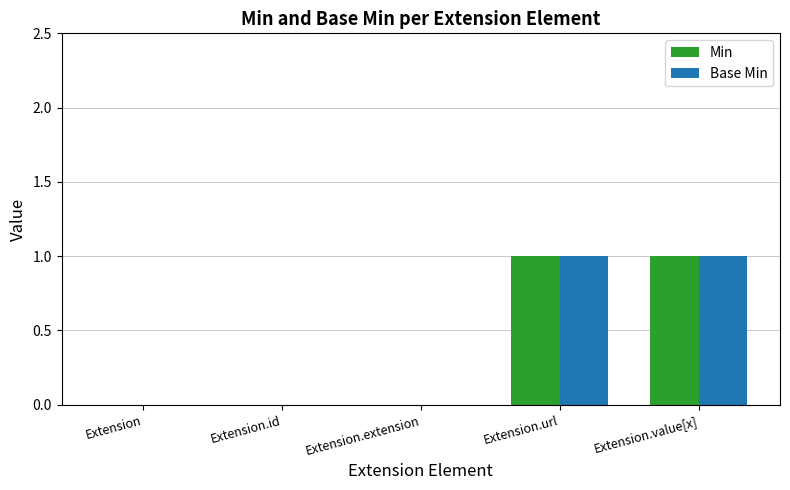

The Base Min series shows 0 at Extension.value[x]. True or false?

False